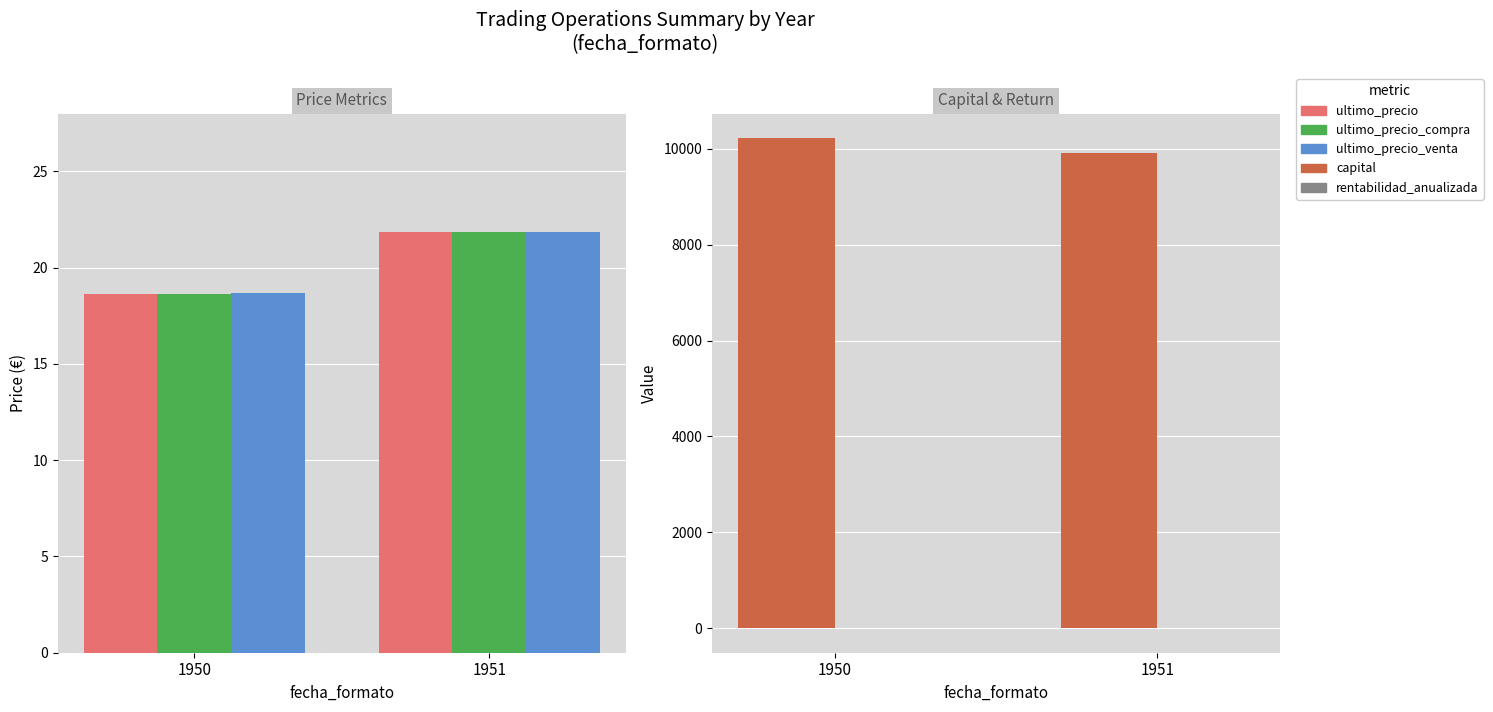

Which series has the largest total across all categories?

capital